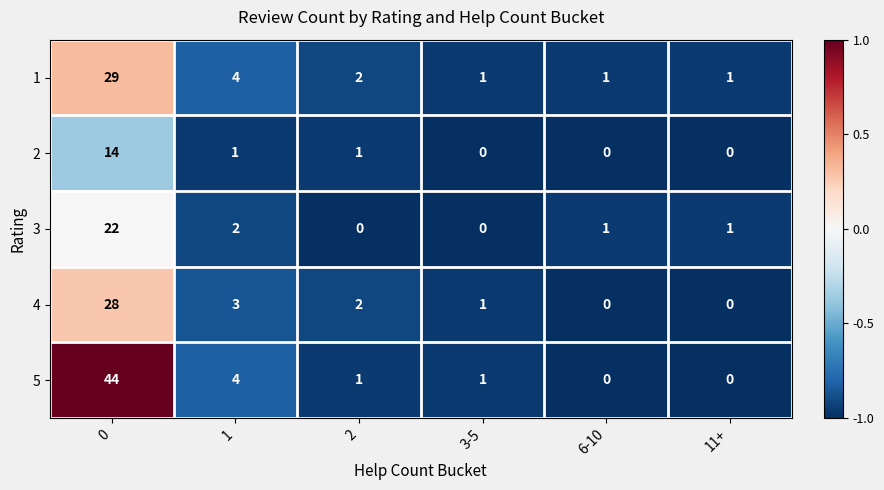

What is the sum of the 2 values at 6-10 and 0?

14